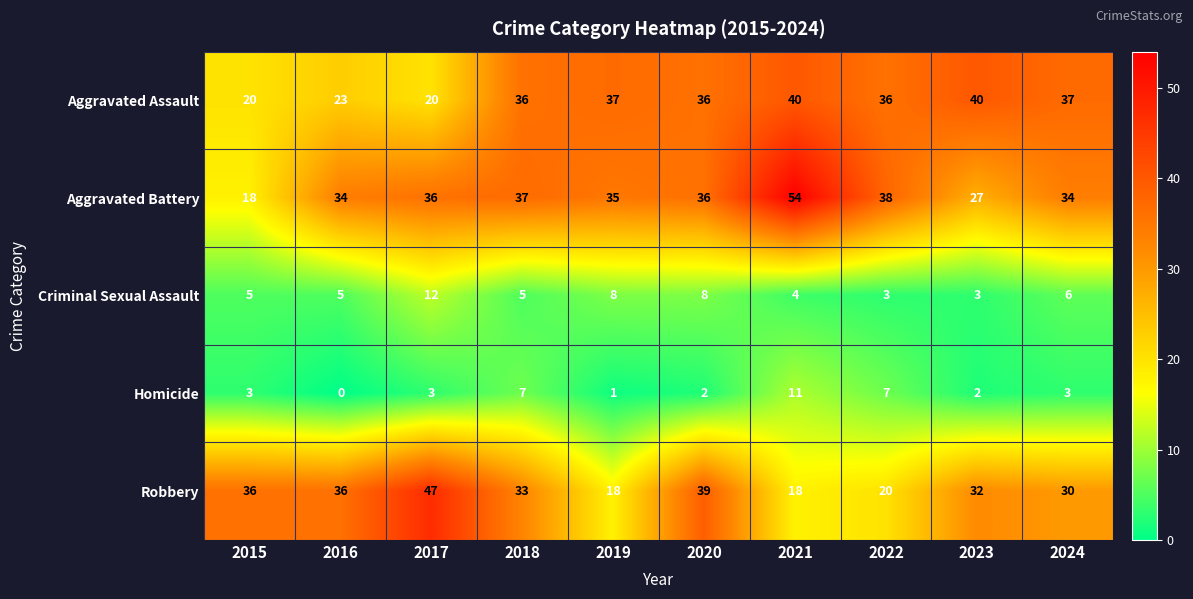

How many data points does each series have?

10